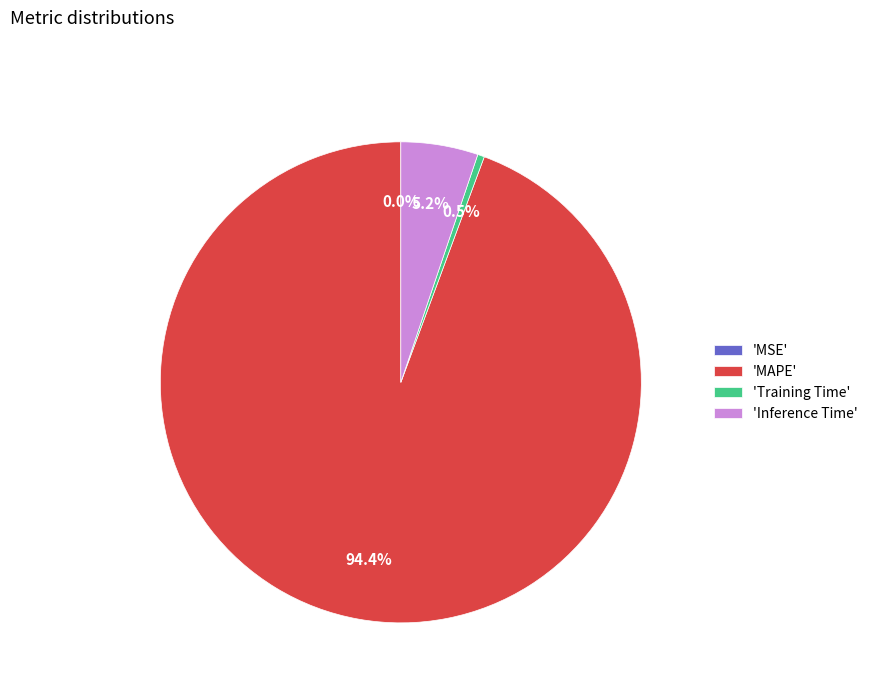

Is there a majority slice in this chart?

Yes